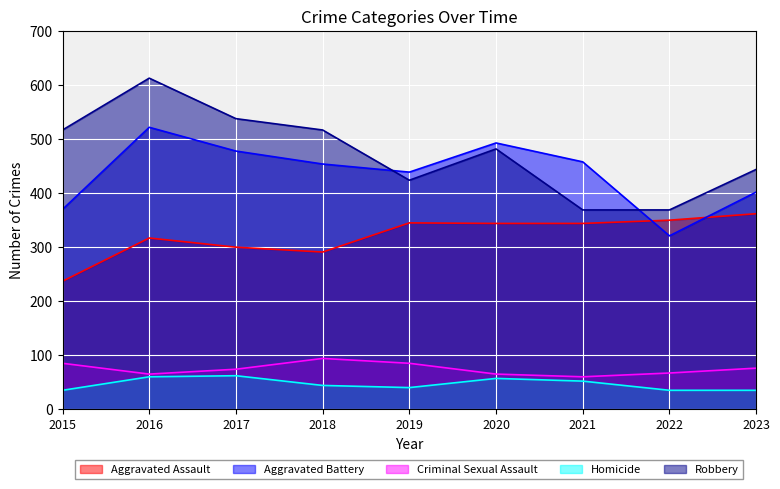

Reading left to right, what are all the values shown in this chart?

Aggravated Assault: 237	317	300	291	345	344	344	350	362
Aggravated Battery: 370	522	478	454	439	493	458	321	402
Criminal Sexual Assault: 85	65	74	94	85	65	60	67	76
Homicide: 35	60	62	44	40	57	52	35	35
Robbery: 517	613	538	517	424	482	369	369	444